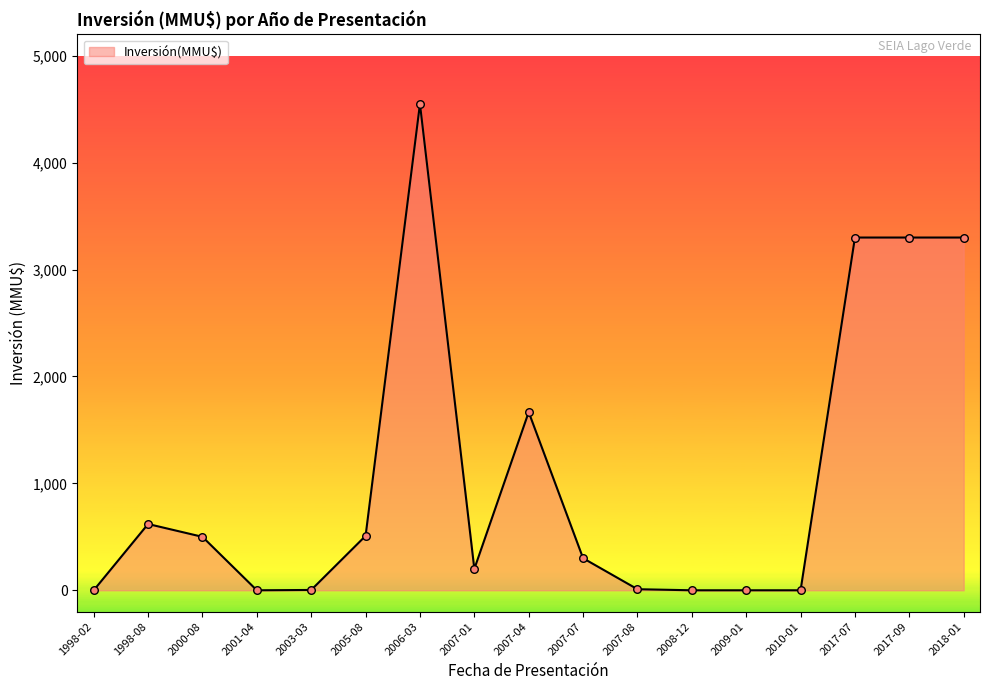

What is the change in value from 2005-08 to 2007-08?

-499